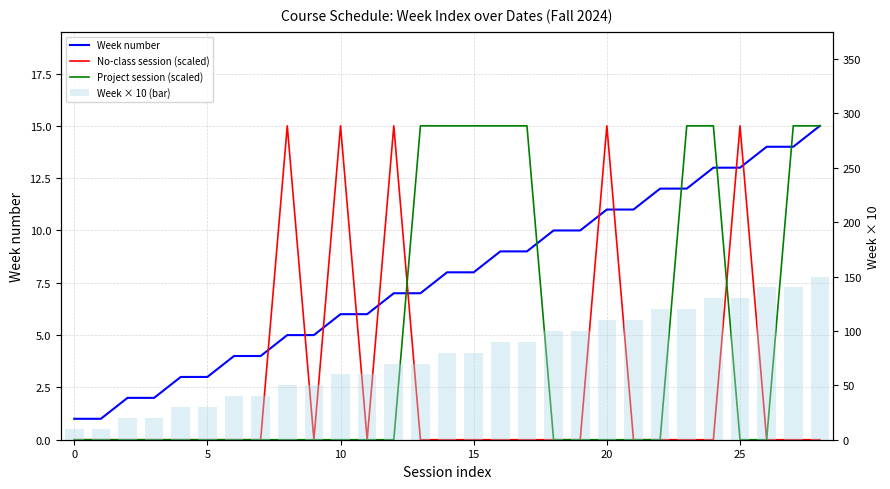

How many values in the Week × 10 (bar) series exceed 80?

13